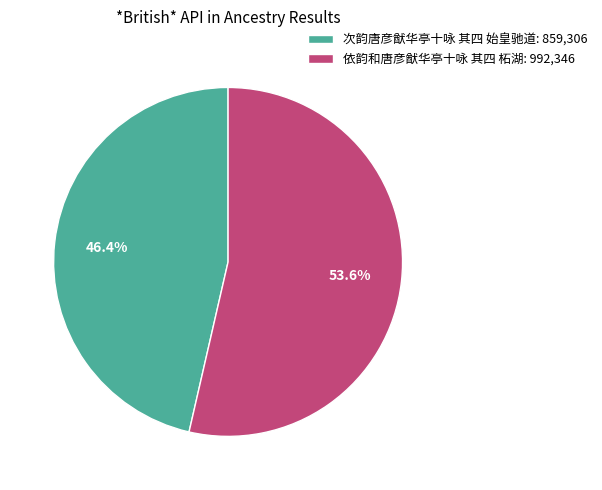

Is it true that 次韵唐彦猷华亭十咏 其四 始皇驰道 is 46% of the pie?

True